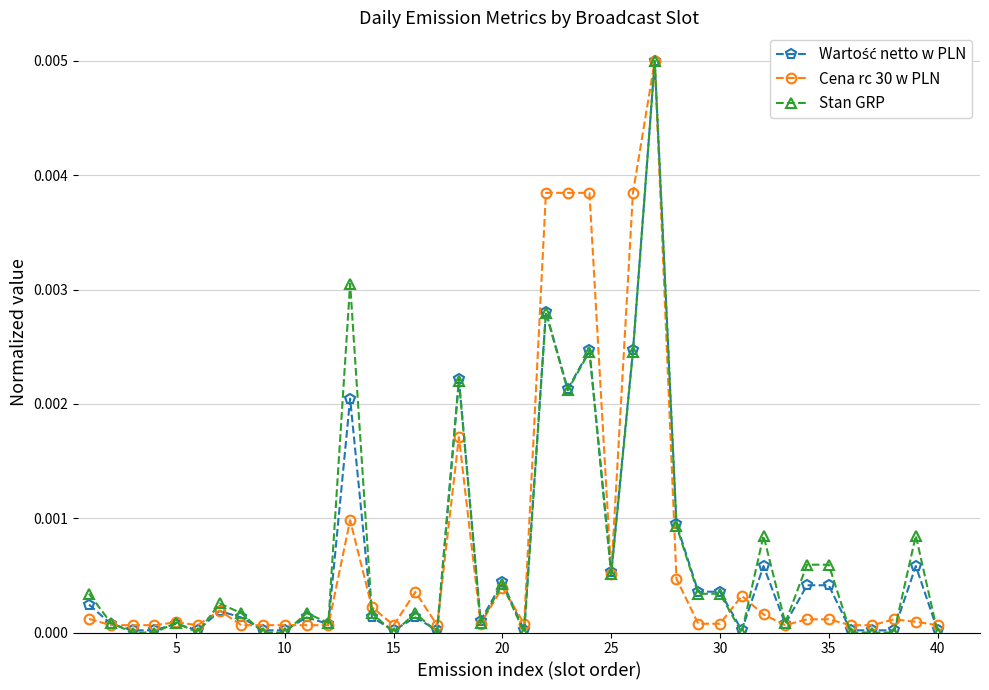

Which series has the widest spread of values?

Stan GRP